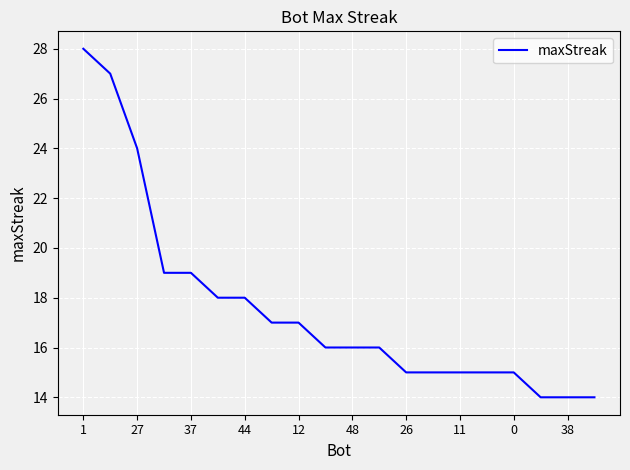

What is the greatest value displayed?

28